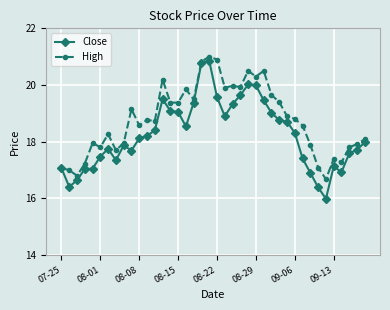

Which series has the largest range (max minus min)?

Close